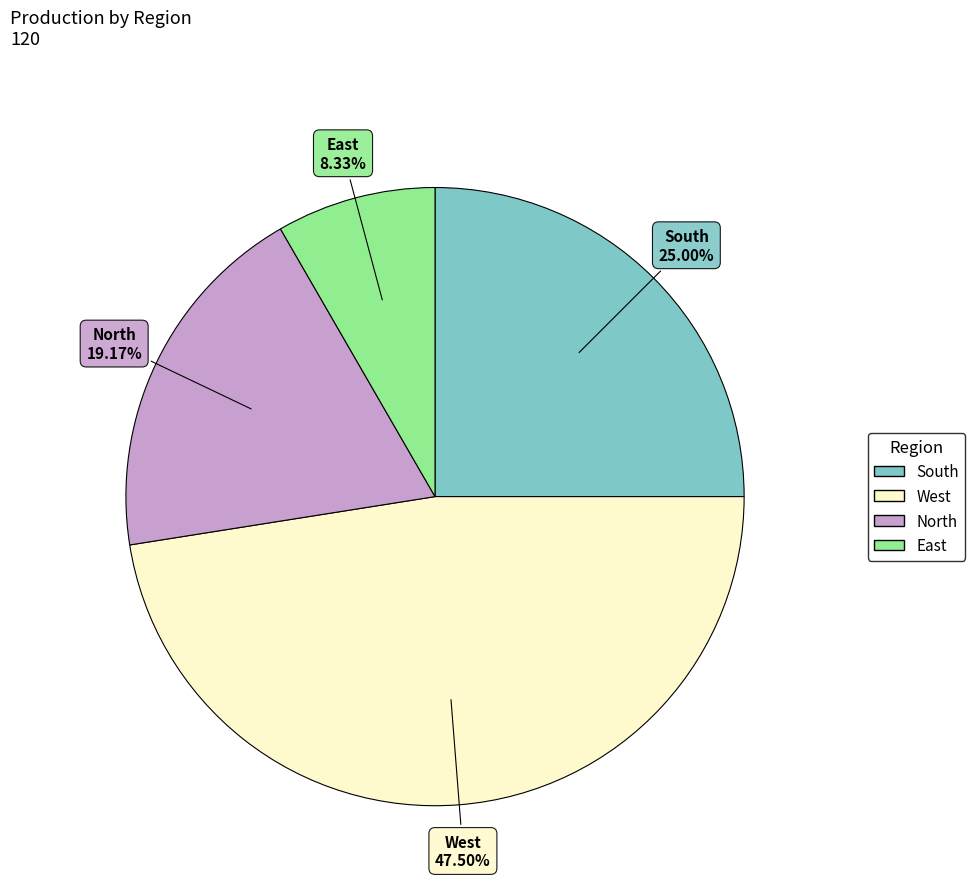

To the nearest percent, what is the average slice percentage?

25%